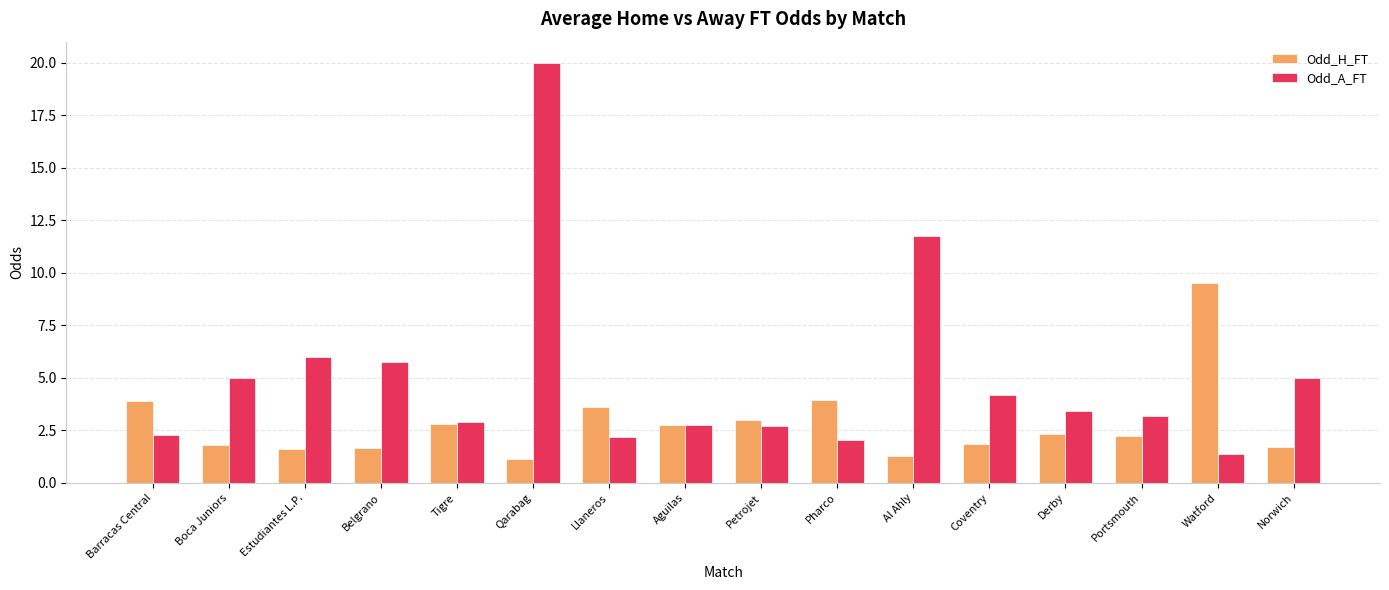

True or false: Odd_A_FT has a value of 4.3 at Petrojet.

False